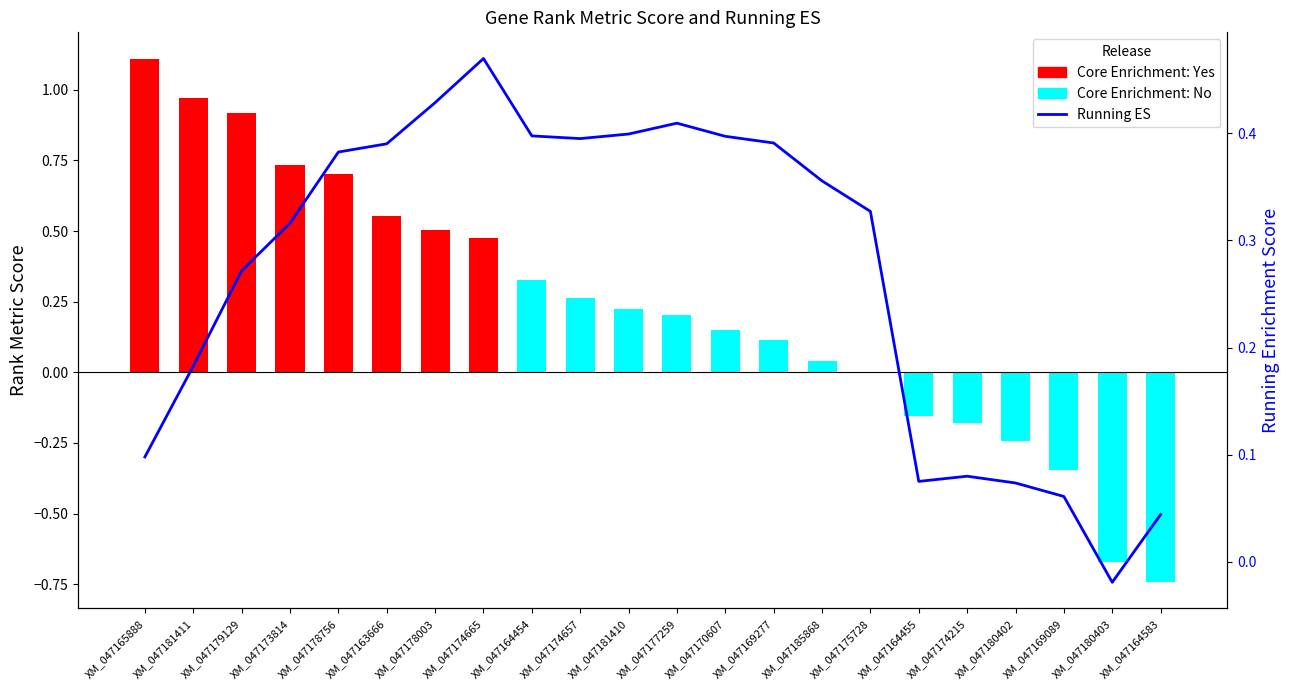

Is it true that Running ES equals 0.1 at XM_047174215?

True